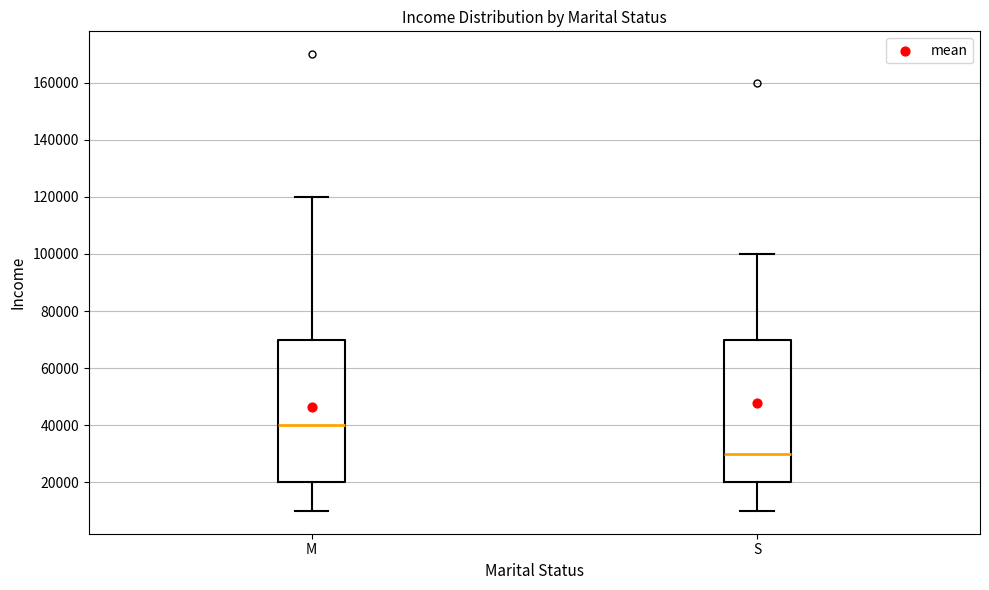

Where does the upper whisker of the box for M end on the y-axis? The values are not printed on the chart, so give them approximately, as read against the axis.

120000